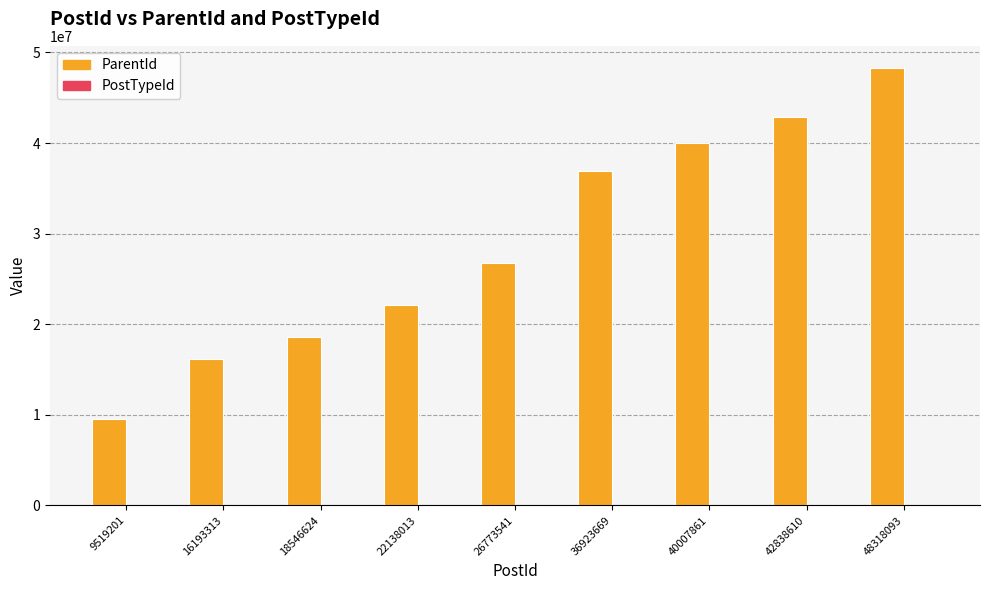

The value of ParentId at 26773541 is 26773283. True or false?

True